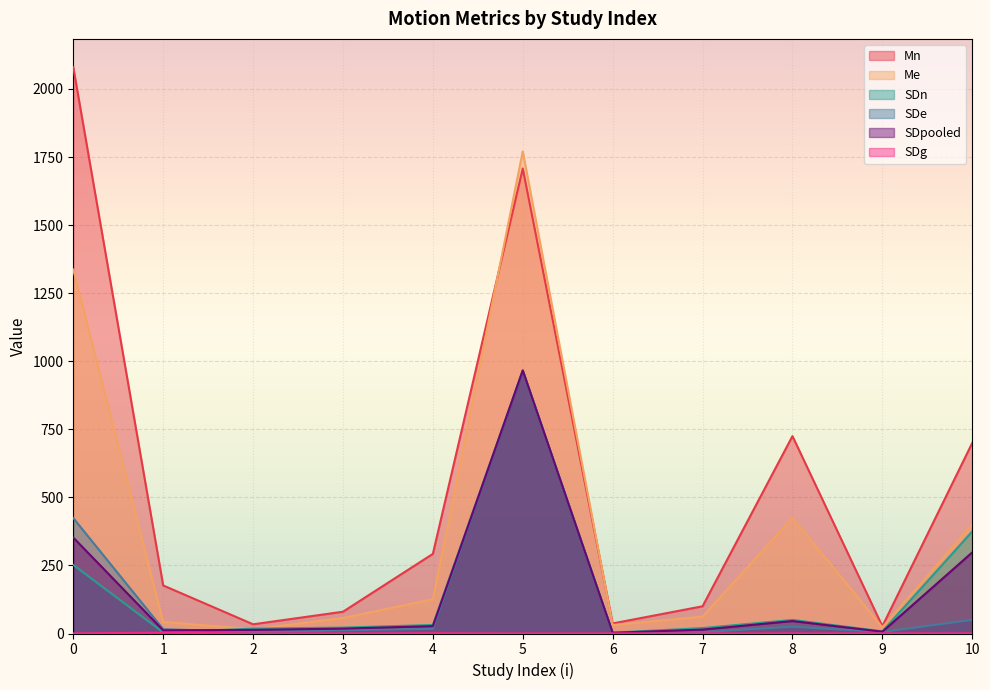

True or false: SDe has more than 0 interior local peaks.

True